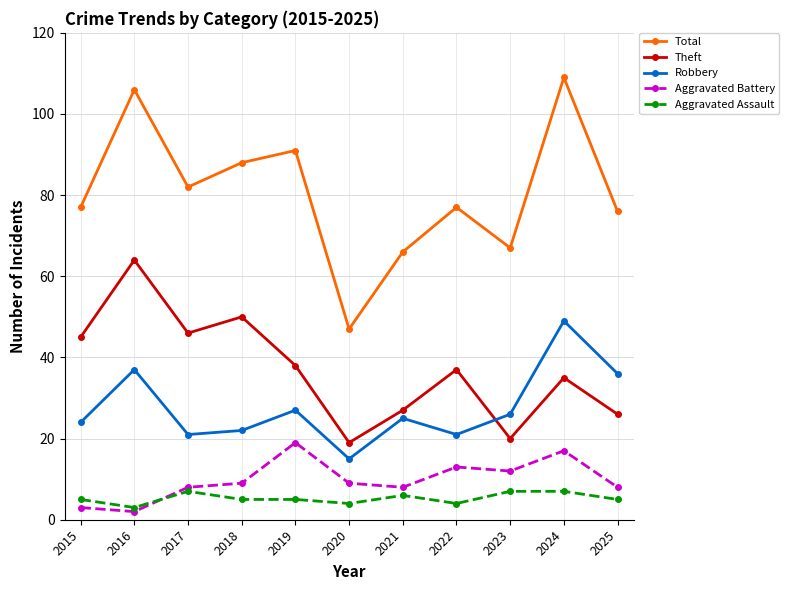

What is the value of the Theft point at the 1st from the left?

45